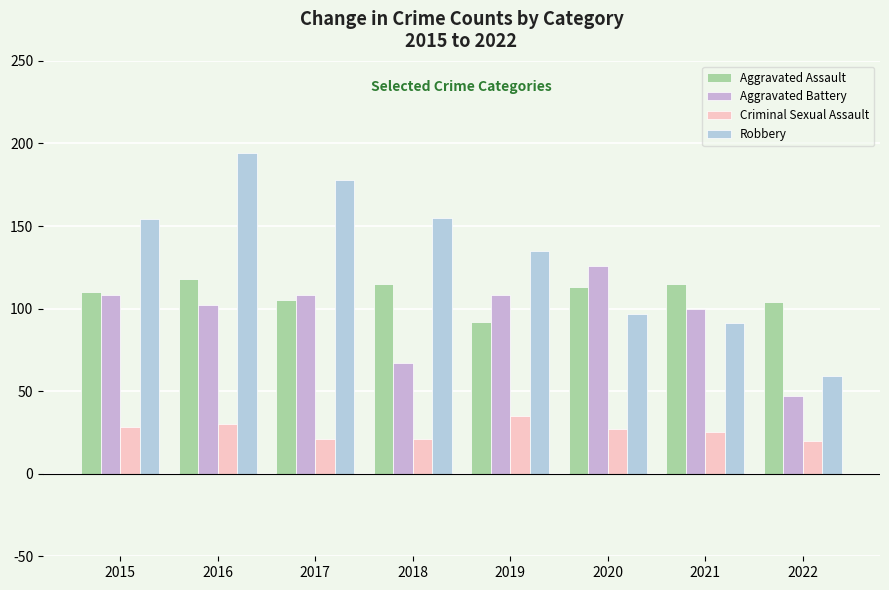

What is the value of the Robbery bar at the 3rd from the left?

178